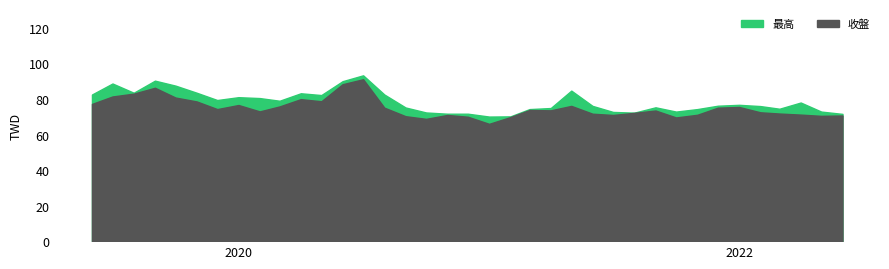

In 收盤, how many points are higher than both neighbors (excluding endpoints)?

9